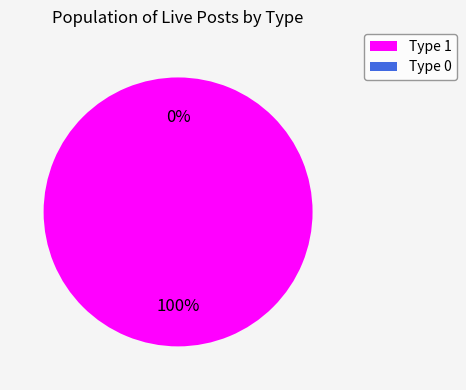

To the nearest percent, what is the difference between the Type 0 and Type 1 slice percentages?

100%